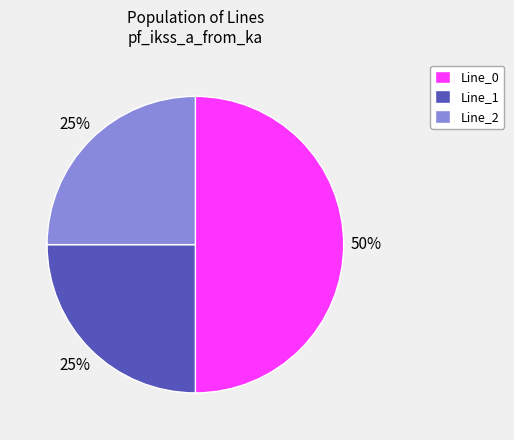

To the nearest percent, what is the difference between the largest and smallest slice percentages?

25%